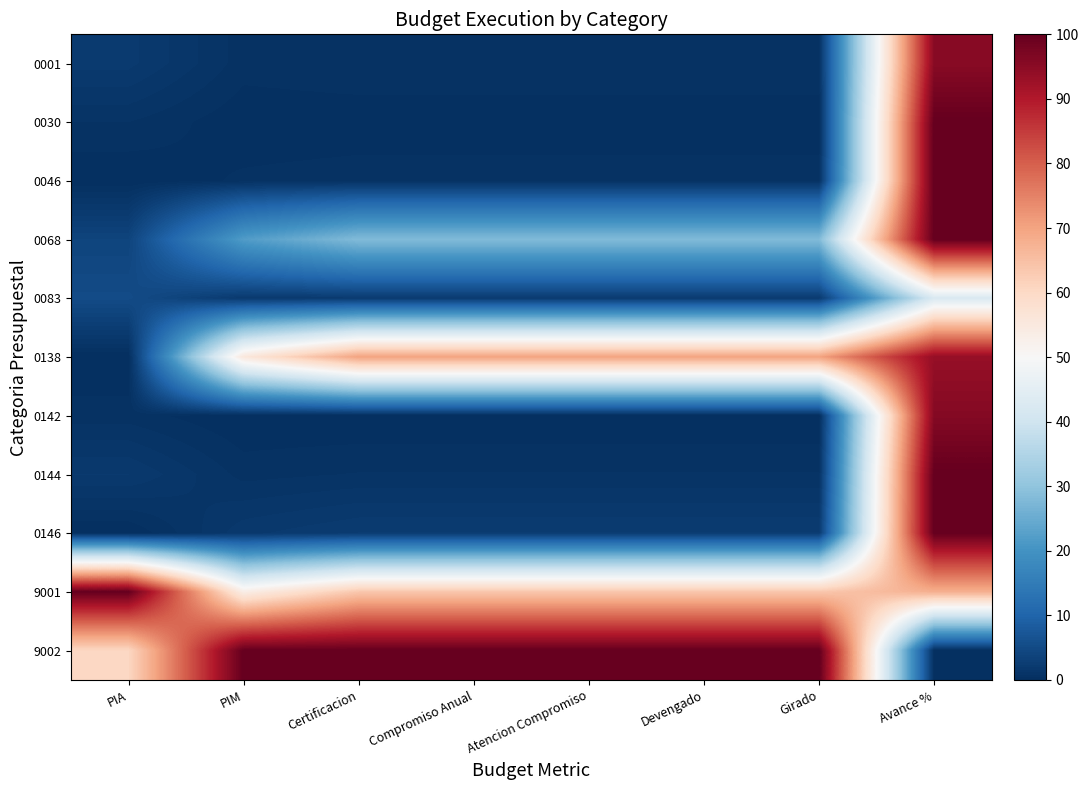

At which category does the chart reach its minimum across all series?

PIA